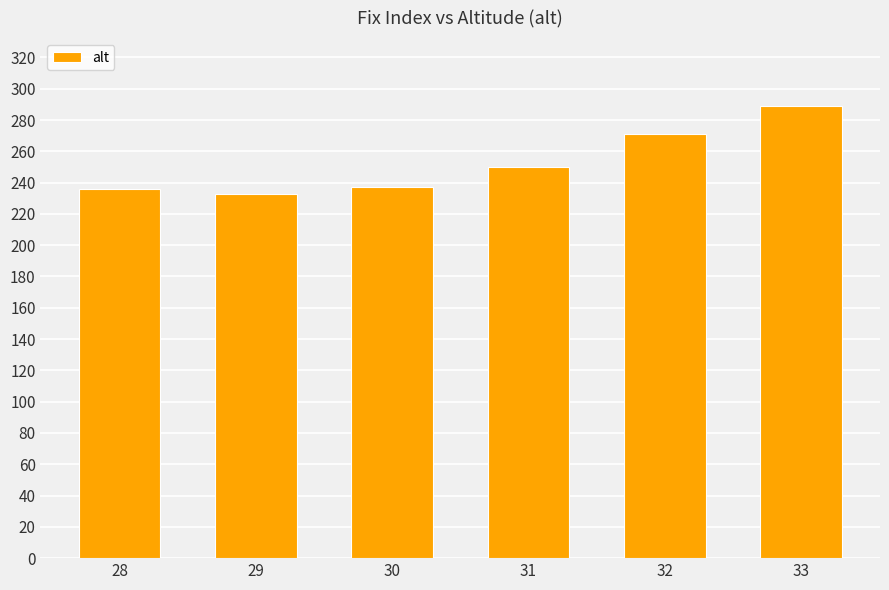

What is the value of the 3rd bar from the left?

237